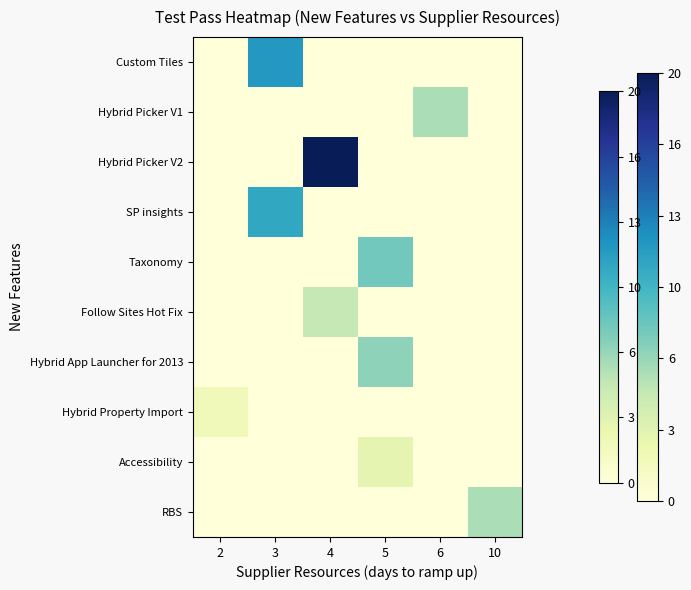

Where is SP insights nearest to the value 5?

2